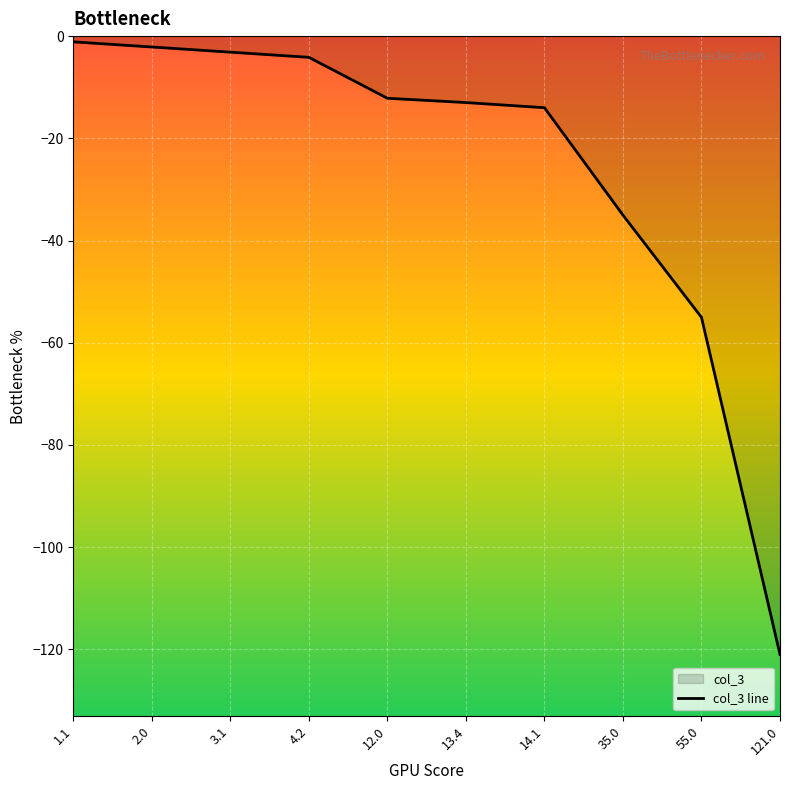

Reading right to left, what are all the values shown in this chart?

121.0=-121.0	55.0=-55.0	35.0=-35.0	14.1=-14.0	13.4=-13.0	12.0=-12.2	4.2=-4.2	3.1=-3.1	2.0=-2.1	1.1=-1.1